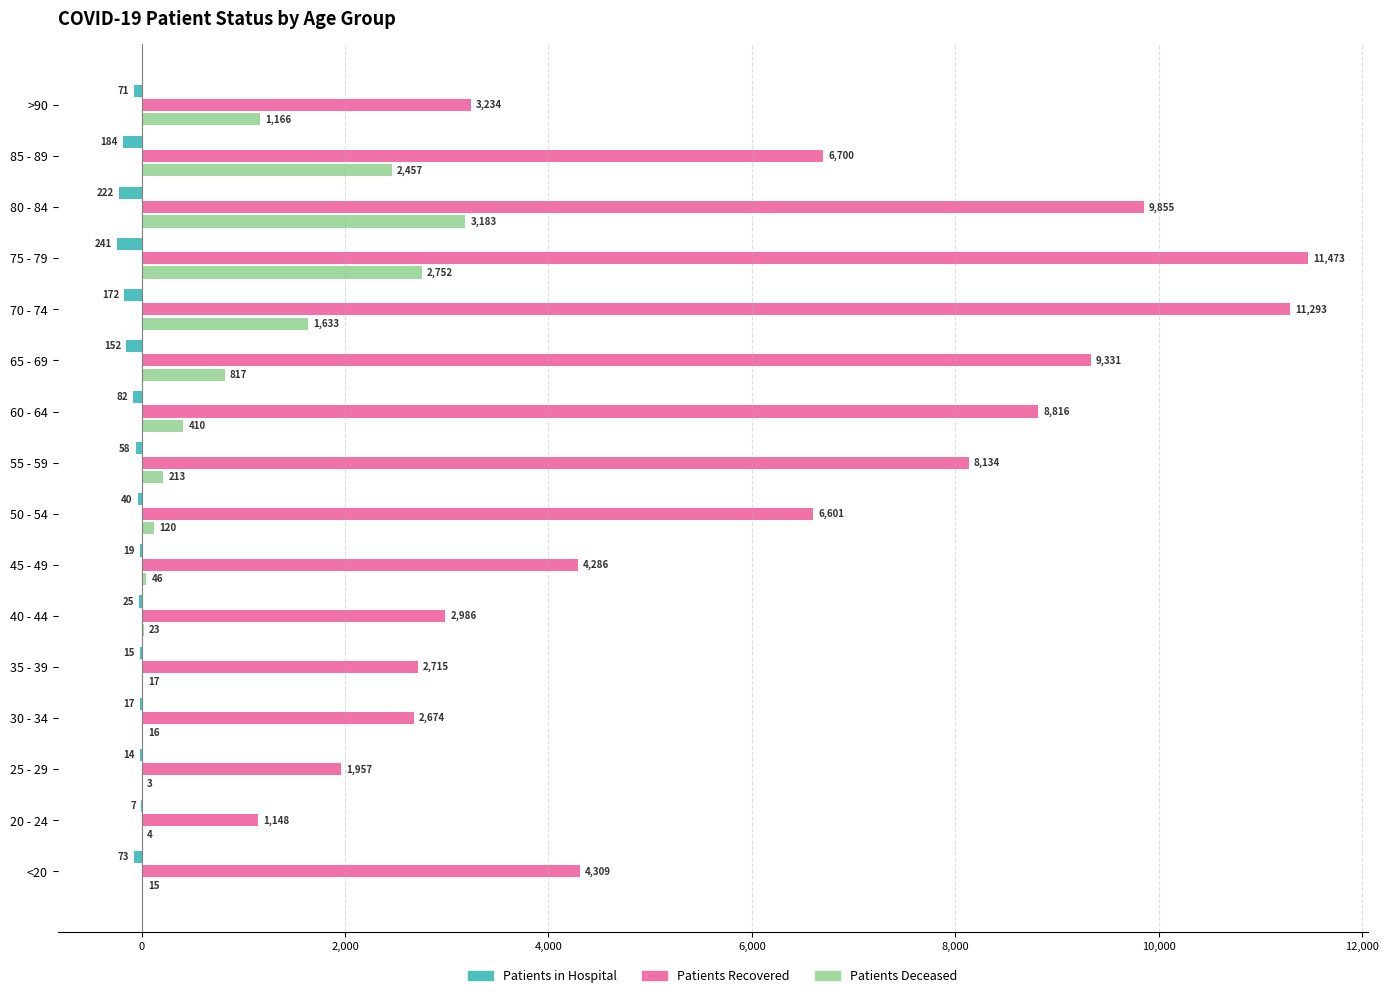

Which label corresponds to the largest value in the chart?

75 - 79